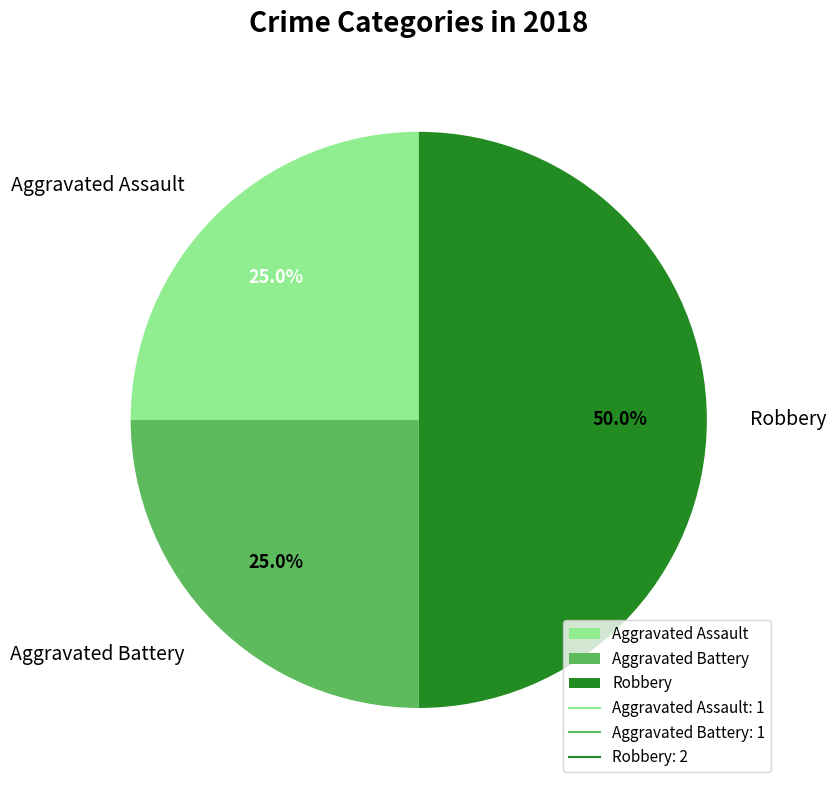

What percentage is NOT represented by Robbery?

50.0%